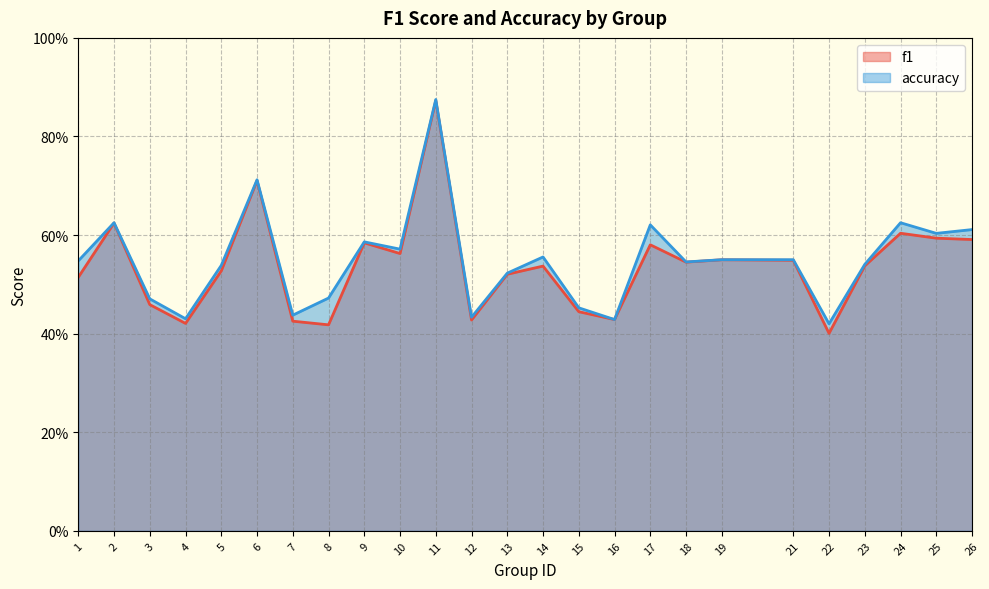

True or false: f1 and accuracy cross at least once.

False